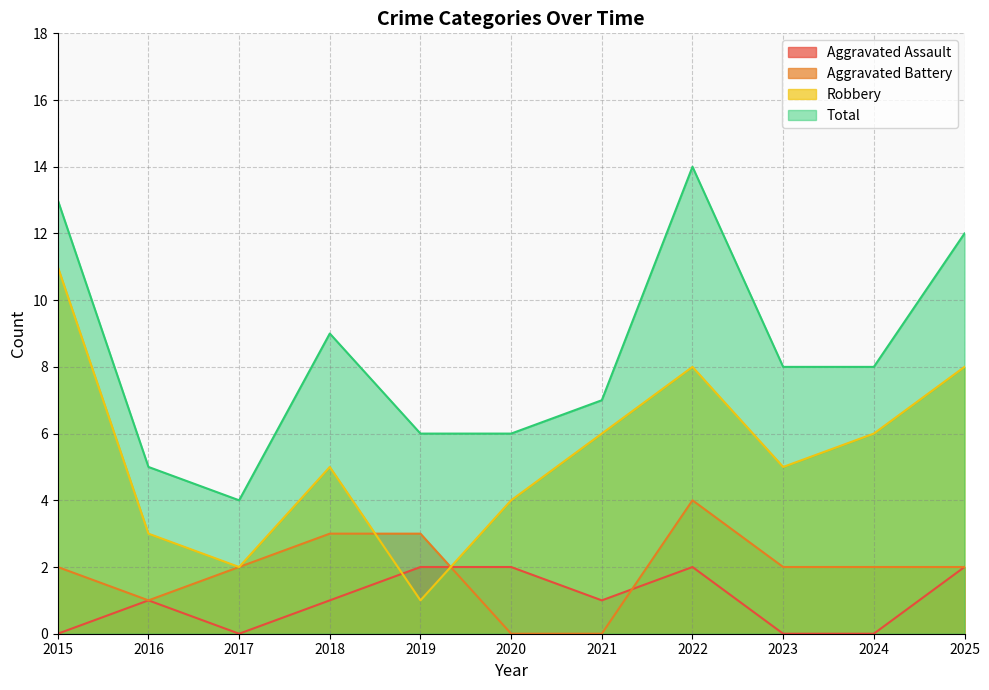

How many values in the Aggravated Battery series are below 2?

3